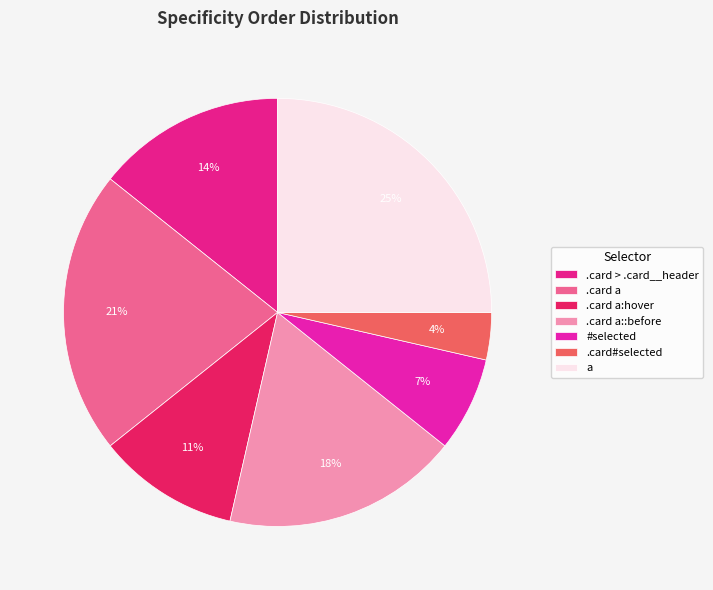

Does #selected account for over 50% of the chart?

No